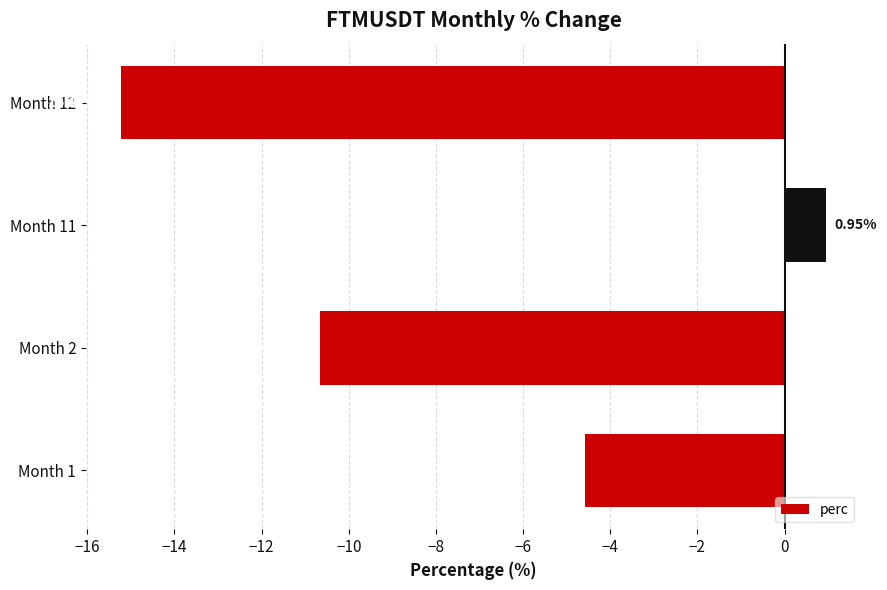

Which has a higher value, Month 11 or Month 1?

Month 11